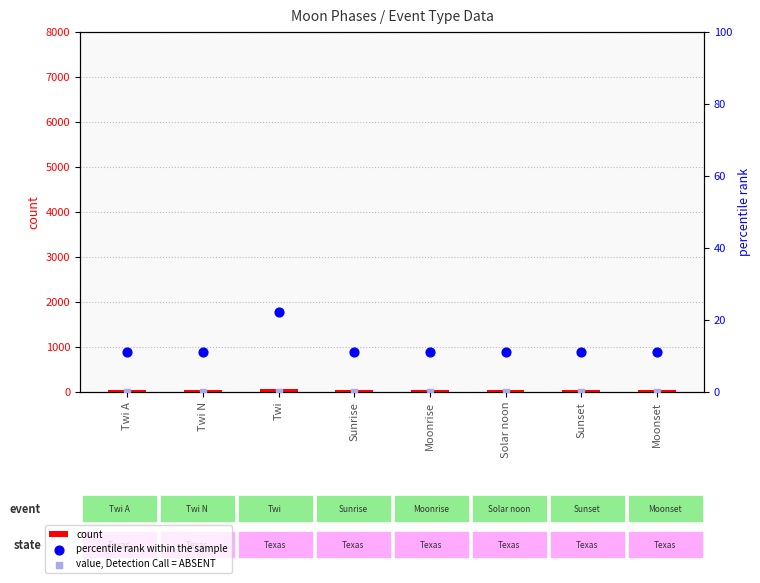

Which series reaches the minimum Y coordinate?

value, Detection Call = ABSENT